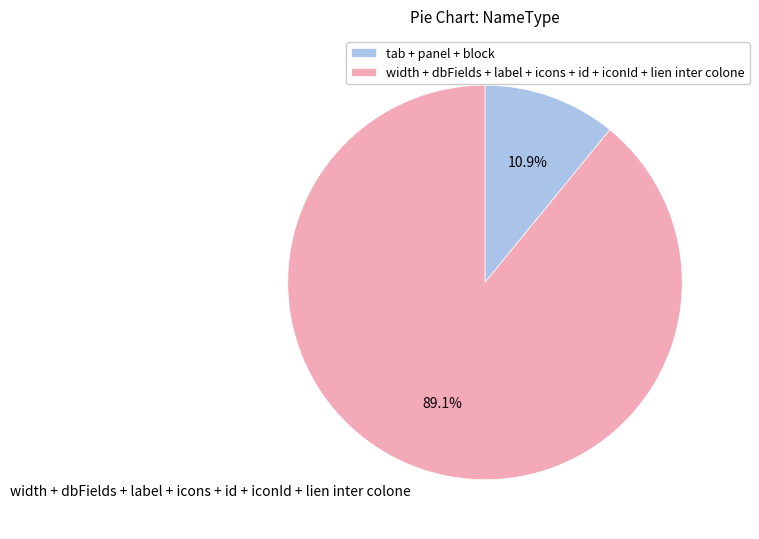

To the nearest percent, what is the average slice percentage?

50%